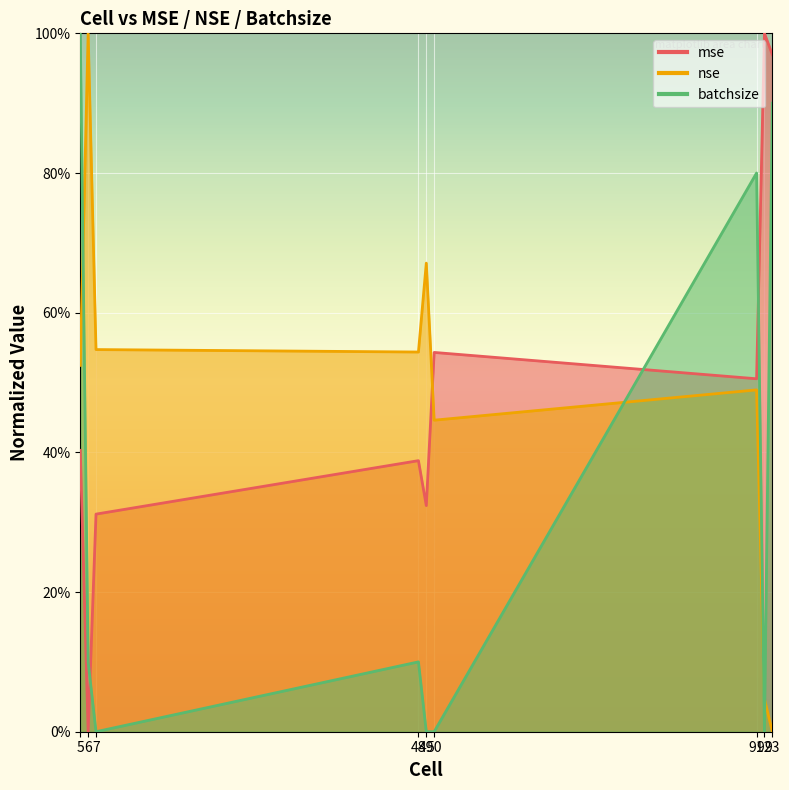

Which series ends up on top after the final intersection of mse and batchsize?

mse